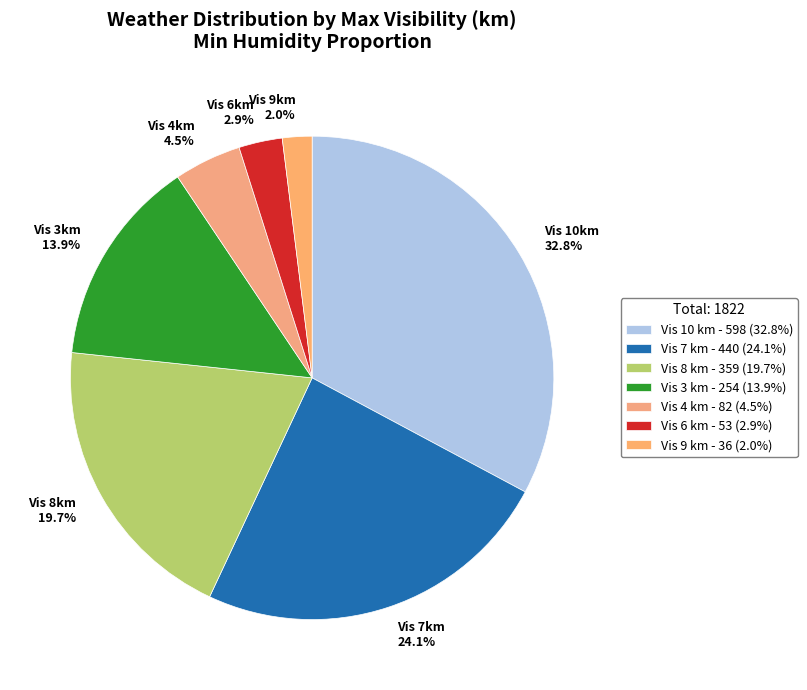

Approximately how many times larger is the value at Vis 7km 24.1% compared to Vis 4km 4.5%?

5.4